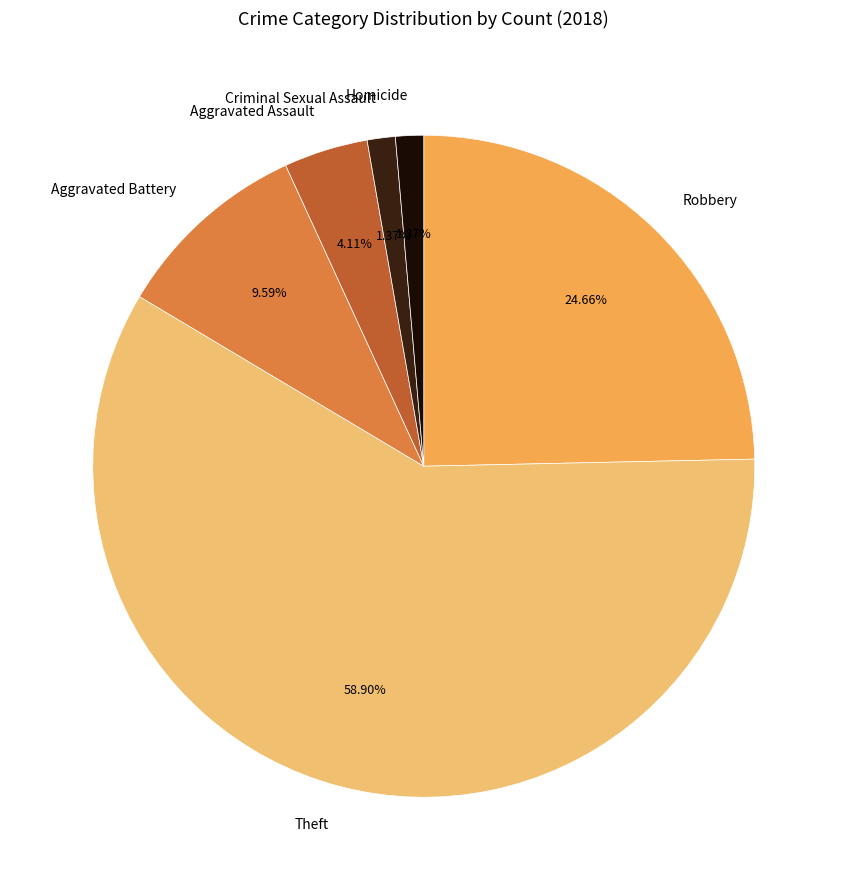

True or false: Robbery accounts for 31% of the total.

False